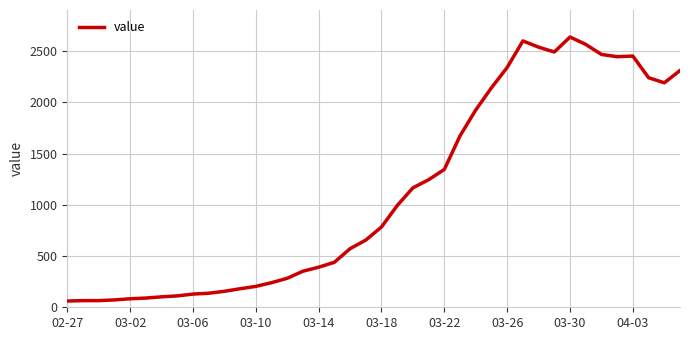

What is the smallest value displayed?

61